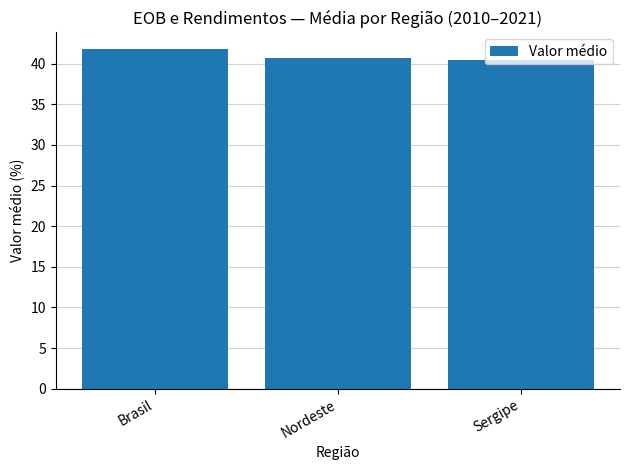

True or false: the data shows 40.5 at Sergipe.

True